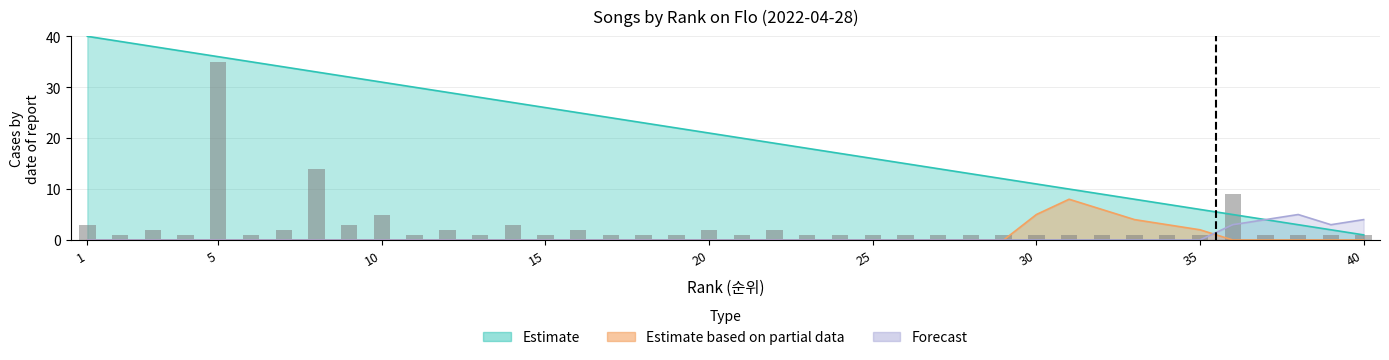

Rank the categories by Estimate based on partial data value from highest to lowest.

31, 32, 30, 33, 34, 35, 1, 2, 3, 4, 5, 6, 7, 8, 9, 10, 11, 12, 13, 14, 15, 16, 17, 18, 19, 20, 21, 22, 23, 24, 25, 26, 27, 28, 29, 36, 37, 38, 39, 40